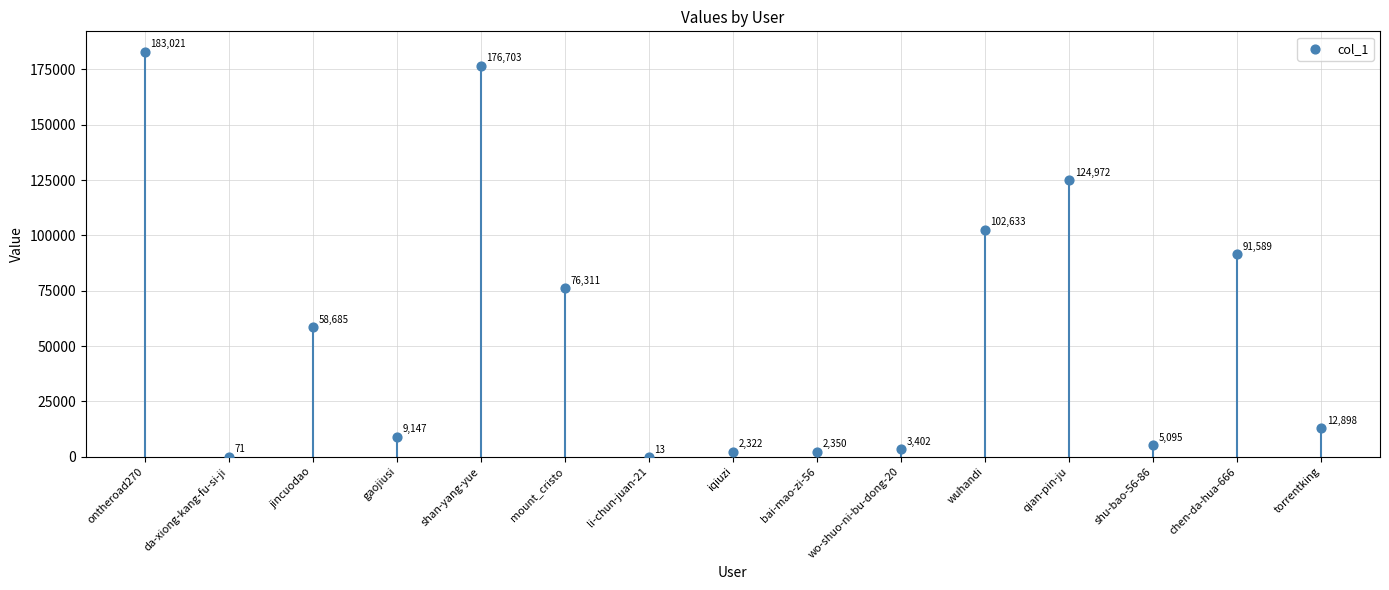

What Y value in the scatter plot is closest to 91517?

91589